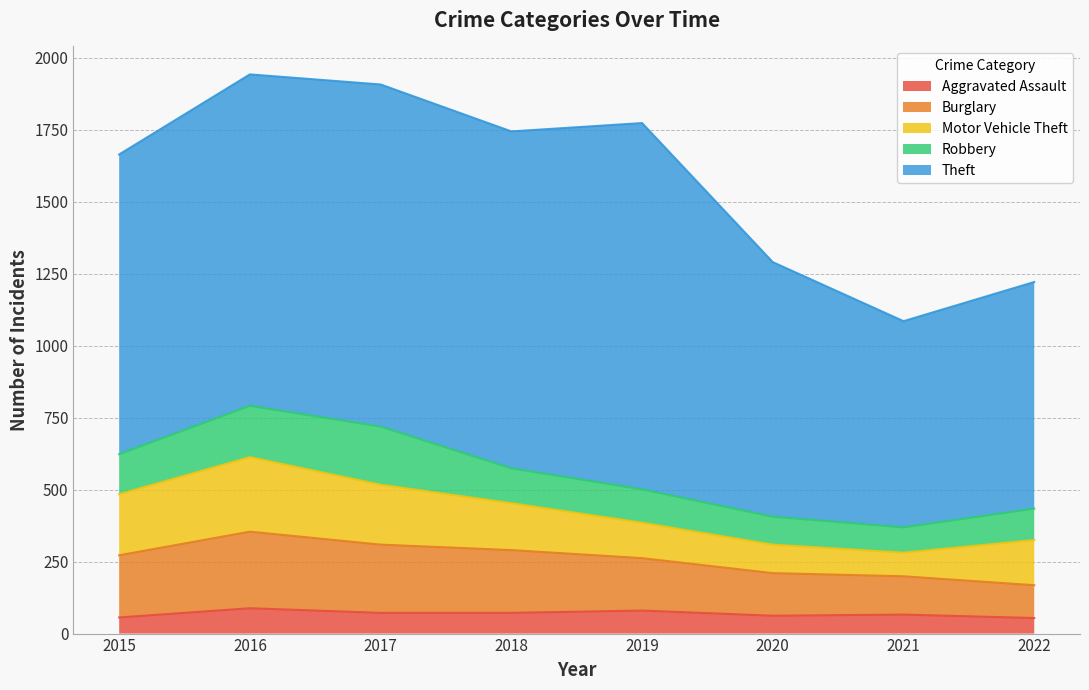

List the labels in order of Robbery value, smallest first.

2021, 2020, 2022, 2019, 2018, 2015, 2016, 2017